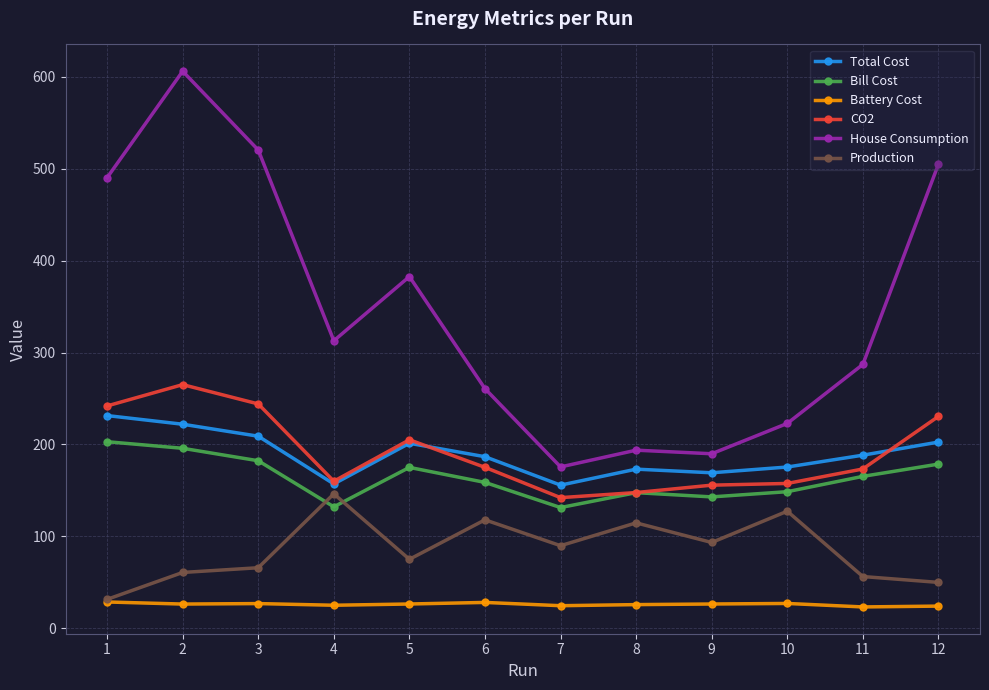

Which series has the widest spread of values?

House Consumption